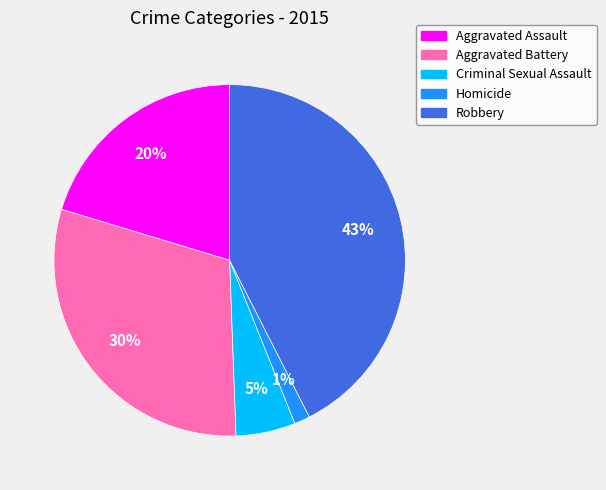

What is the ratio of the value at Homicide to the value at Aggravated Assault?

0.1